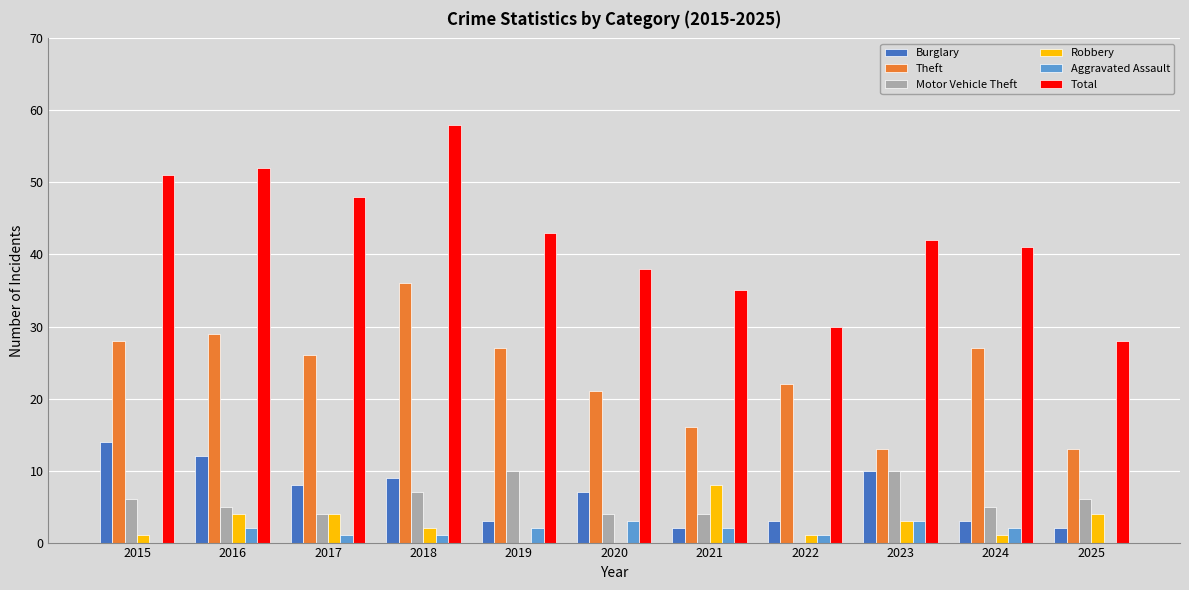

Count the number of categories in the chart.

11